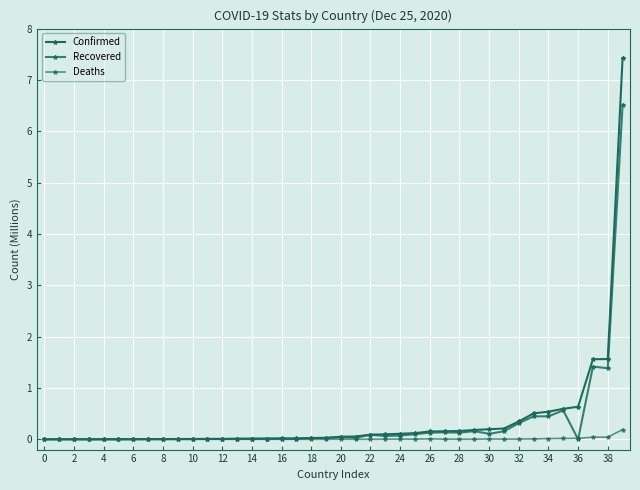

At how many categories does at least one series exceed 2?

1